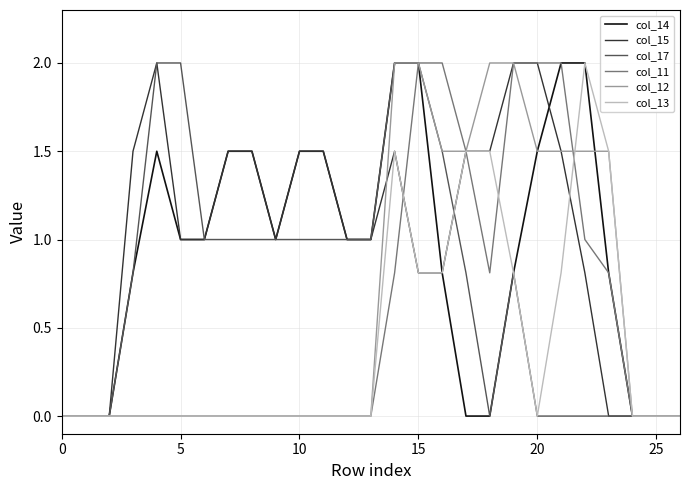

What is the maximum value shown in the chart?

2.0